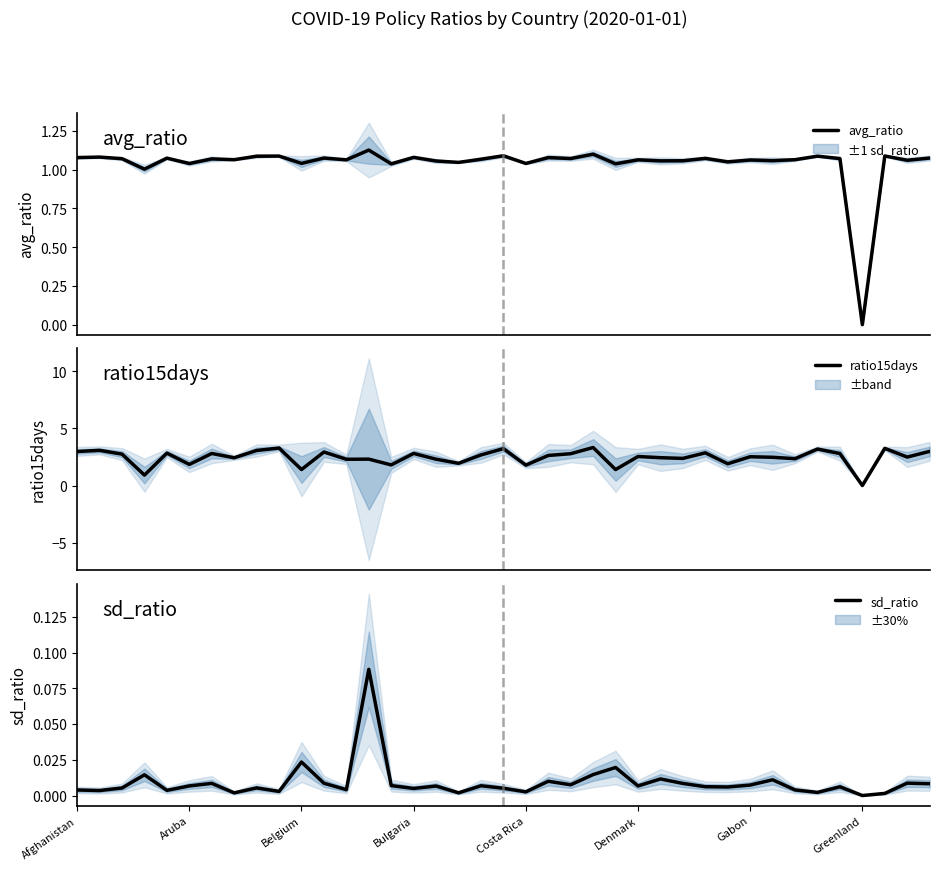

Reading right to left, extract all data points from this chart.

avg_ratio: 1.1	1.1	1.1	0.0	1.1	1.1	1.1	1.1	1.1	1.1	1.1	1.1	1.1	1.1	1.0	1.1	1.1	1.1	1.0	1.1	1.1	1.0	1.1	1.1	1.0	1.1	1.1	1.1	1.0	1.1	1.1	1.1	1.1	1.0	1.1	1.0	1.1	1.1	1.1
ratio15days: 3.0	2.5	3.2	0.0	2.8	3.2	2.3	2.5	2.5	1.9	2.9	2.4	2.4	2.5	1.4	3.3	2.8	2.6	1.8	3.2	2.7	1.9	2.3	2.8	1.8	2.3	2.3	2.9	1.4	3.3	3.1	2.4	2.8	1.8	2.8	0.9	2.7	3.1	3.0
sd_ratio: 0.0	0.0	0.0	0.0	0.0	0.0	0.0	0.0	0.0	0.0	0.0	0.0	0.0	0.0	0.0	0.0	0.0	0.0	0.0	0.0	0.0	0.0	0.0	0.0	0.0	0.1	0.0	0.0	0.0	0.0	0.0	0.0	0.0	0.0	0.0	0.0	0.0	0.0	0.0